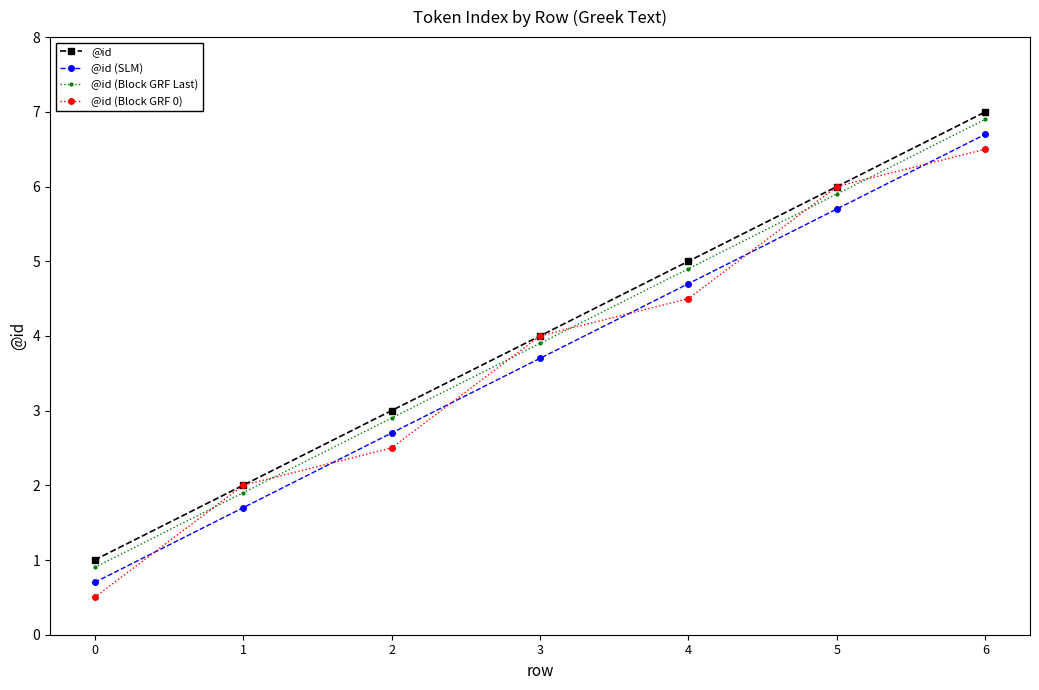

True or false: @id (Block GRF 0) and @id (SLM) intersect in this chart.

True